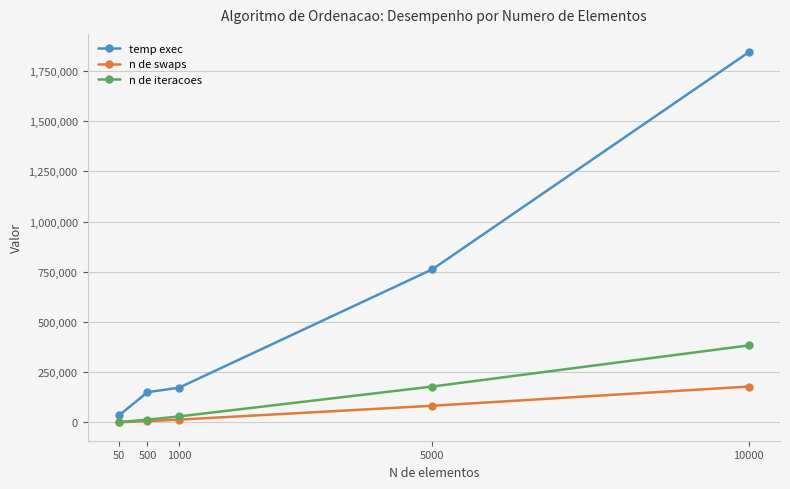

Rank the categories by temp exec value from lowest to highest.

50, 500, 1000, 5000, 10000